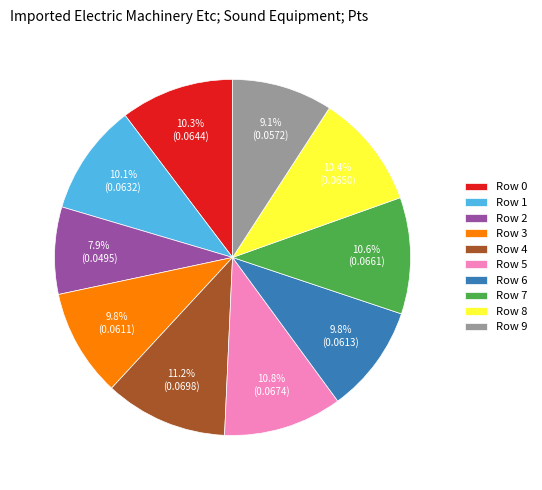

What is the smallest slice in the pie chart?

Row 2